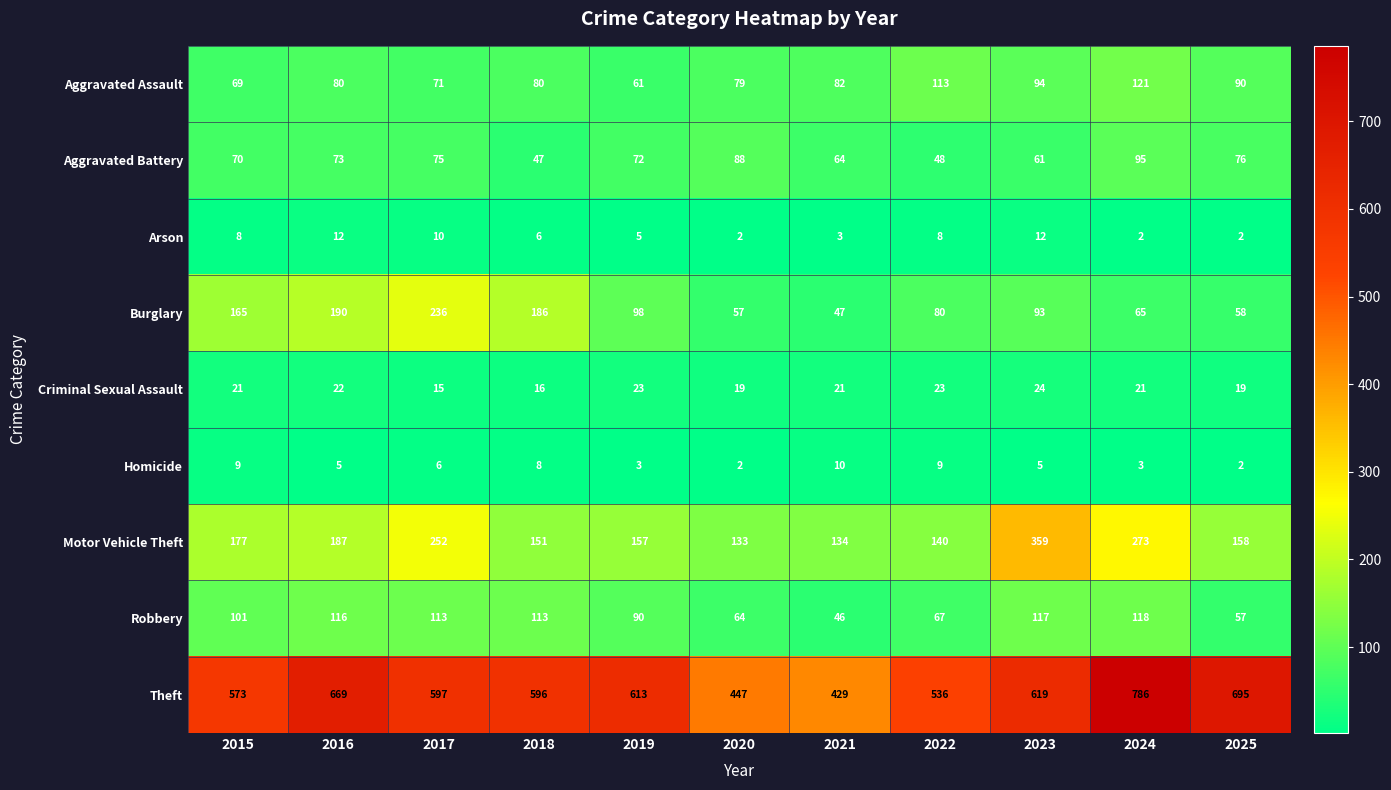

What is the difference between the second highest and second lowest values in the Aggravated Battery series?

40